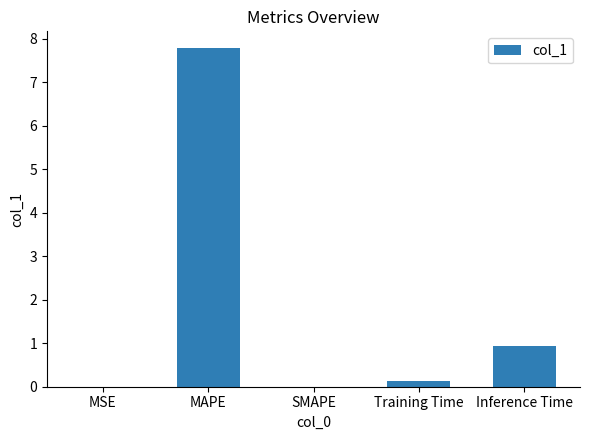

What is the sum of the values at Inference Time and MAPE?

8.7